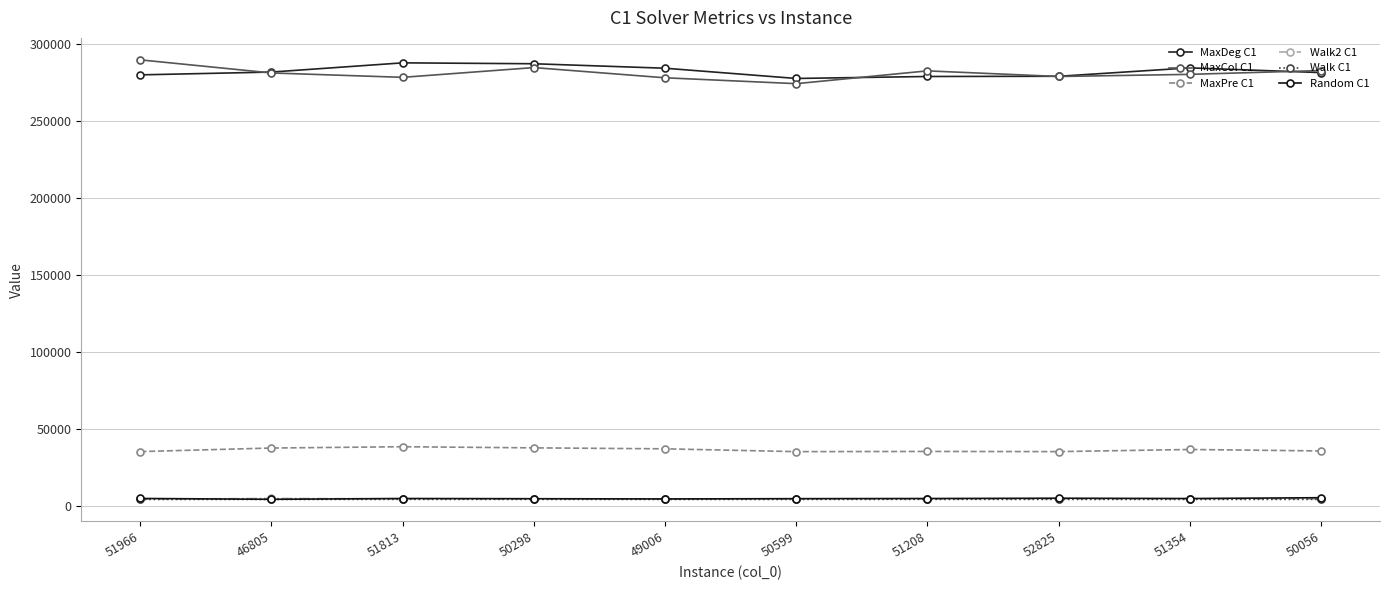

Which series has the widest spread of values?

MaxCol C1